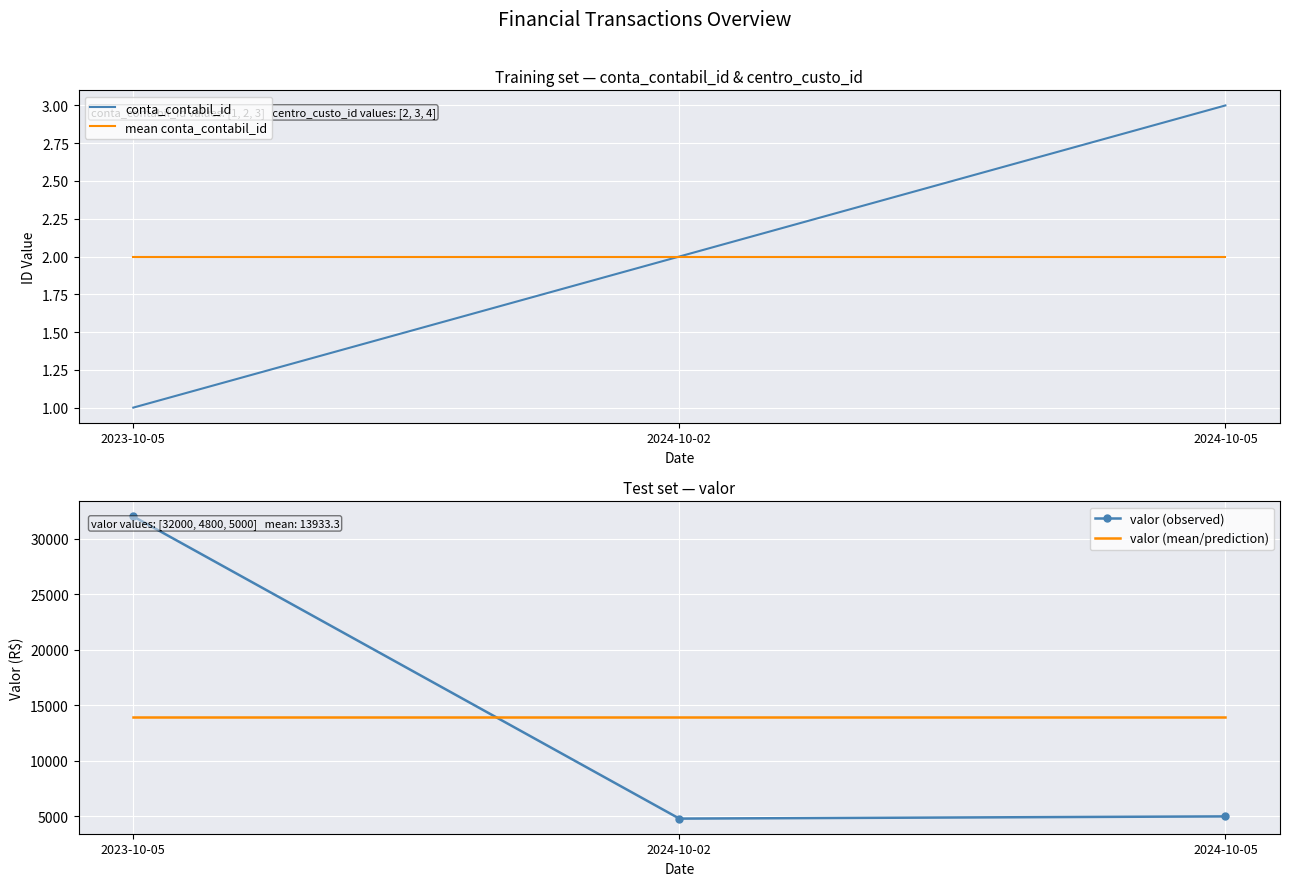

What is the sum of the conta_contabil_id values at 2023-10-05 and 2024-10-02?

3